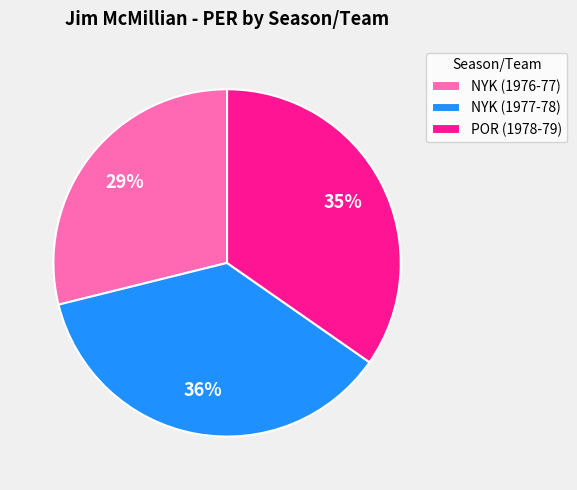

Approximately how many times larger is the value at POR (1978-79) compared to NYK (1976-77)?

1.2